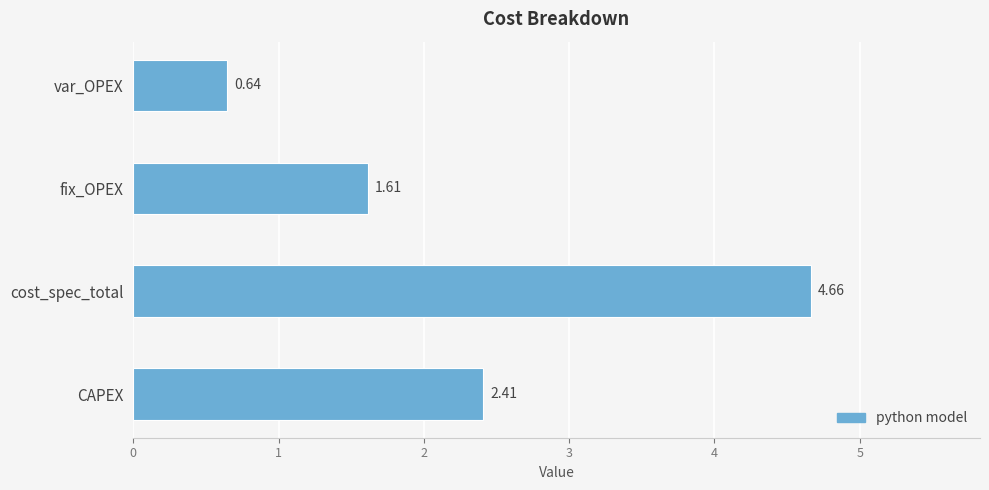

What is the change in value from CAPEX to fix_OPEX?

-0.8